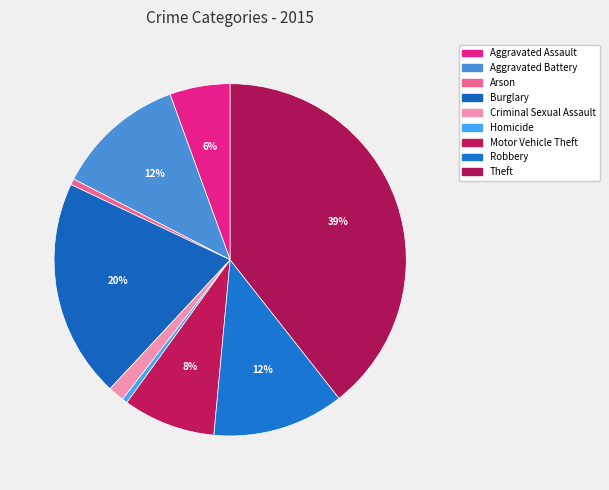

Between Aggravated Assault and Burglary, which is larger?

Burglary